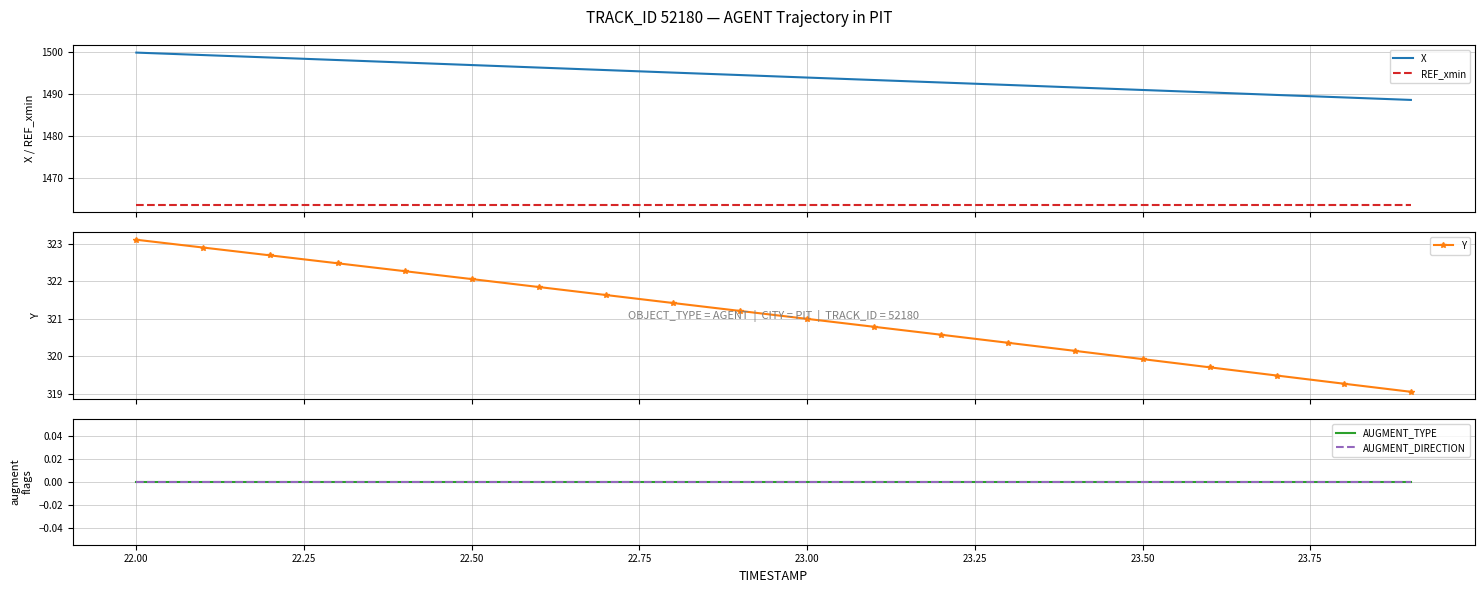

What is the minimum value for X?

1488.6